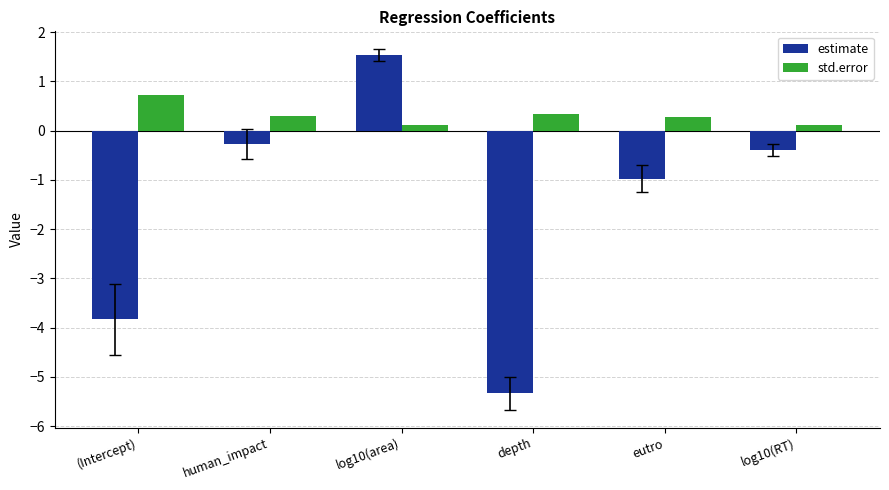

What are all the series names shown in the legend?

estimate, std.error